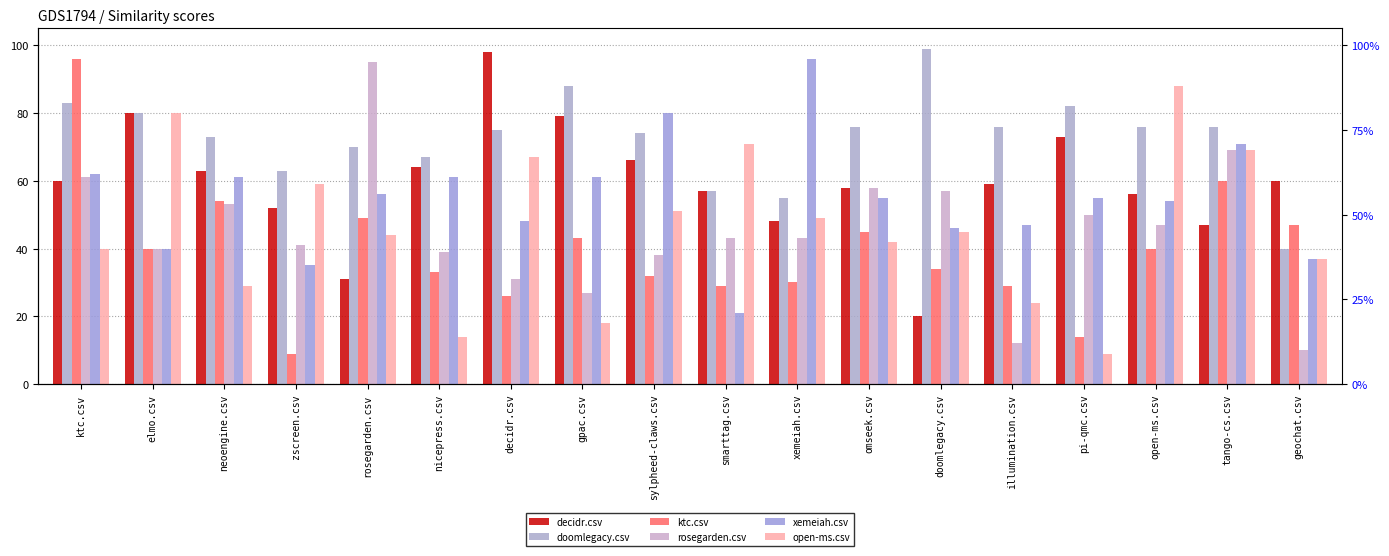

Reading right to left, extract all data points from this chart.

decidr.csv: geochat.csv=0.6	tango-cs.csv=0.5	open-ms.csv=0.6	pi-qmc.csv=0.7	illumination.csv=0.6	doomlegacy.csv=0.2	omseek.csv=0.6	xemeiah.csv=0.5	smarttag.csv=0.6	sylpheed-claws.csv=0.7	gpac.csv=0.8	decidr.csv=1.0	nicepress.csv=0.6	rosegarden.csv=0.3	zscreen.csv=0.5	neoengine.csv=0.6	elmo.csv=0.8	ktc.csv=0.6
doomlegacy.csv: geochat.csv=0.4	tango-cs.csv=0.8	open-ms.csv=0.8	pi-qmc.csv=0.8	illumination.csv=0.8	doomlegacy.csv=1.0	omseek.csv=0.8	xemeiah.csv=0.6	smarttag.csv=0.6	sylpheed-claws.csv=0.7	gpac.csv=0.9	decidr.csv=0.8	nicepress.csv=0.7	rosegarden.csv=0.7	zscreen.csv=0.6	neoengine.csv=0.7	elmo.csv=0.8	ktc.csv=0.8
ktc.csv: geochat.csv=0.5	tango-cs.csv=0.6	open-ms.csv=0.4	pi-qmc.csv=0.1	illumination.csv=0.3	doomlegacy.csv=0.3	omseek.csv=0.5	xemeiah.csv=0.3	smarttag.csv=0.3	sylpheed-claws.csv=0.3	gpac.csv=0.4	decidr.csv=0.3	nicepress.csv=0.3	rosegarden.csv=0.5	zscreen.csv=0.1	neoengine.csv=0.5	elmo.csv=0.4	ktc.csv=1.0
rosegarden.csv: geochat.csv=0.1	tango-cs.csv=0.7	open-ms.csv=0.5	pi-qmc.csv=0.5	illumination.csv=0.1	doomlegacy.csv=0.6	omseek.csv=0.6	xemeiah.csv=0.4	smarttag.csv=0.4	sylpheed-claws.csv=0.4	gpac.csv=0.3	decidr.csv=0.3	nicepress.csv=0.4	rosegarden.csv=0.9	zscreen.csv=0.4	neoengine.csv=0.5	elmo.csv=0.4	ktc.csv=0.6
xemeiah.csv: geochat.csv=0.4	tango-cs.csv=0.7	open-ms.csv=0.5	pi-qmc.csv=0.6	illumination.csv=0.5	doomlegacy.csv=0.5	omseek.csv=0.6	xemeiah.csv=1.0	smarttag.csv=0.2	sylpheed-claws.csv=0.8	gpac.csv=0.6	decidr.csv=0.5	nicepress.csv=0.6	rosegarden.csv=0.6	zscreen.csv=0.3	neoengine.csv=0.6	elmo.csv=0.4	ktc.csv=0.6
open-ms.csv: geochat.csv=0.4	tango-cs.csv=0.7	open-ms.csv=0.9	pi-qmc.csv=0.1	illumination.csv=0.2	doomlegacy.csv=0.5	omseek.csv=0.4	xemeiah.csv=0.5	smarttag.csv=0.7	sylpheed-claws.csv=0.5	gpac.csv=0.2	decidr.csv=0.7	nicepress.csv=0.1	rosegarden.csv=0.4	zscreen.csv=0.6	neoengine.csv=0.3	elmo.csv=0.8	ktc.csv=0.4